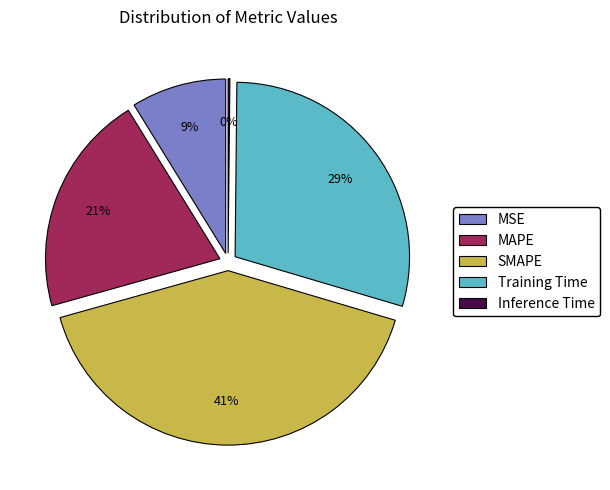

To the nearest percent, what percentage of the pie is Training Time?

29%